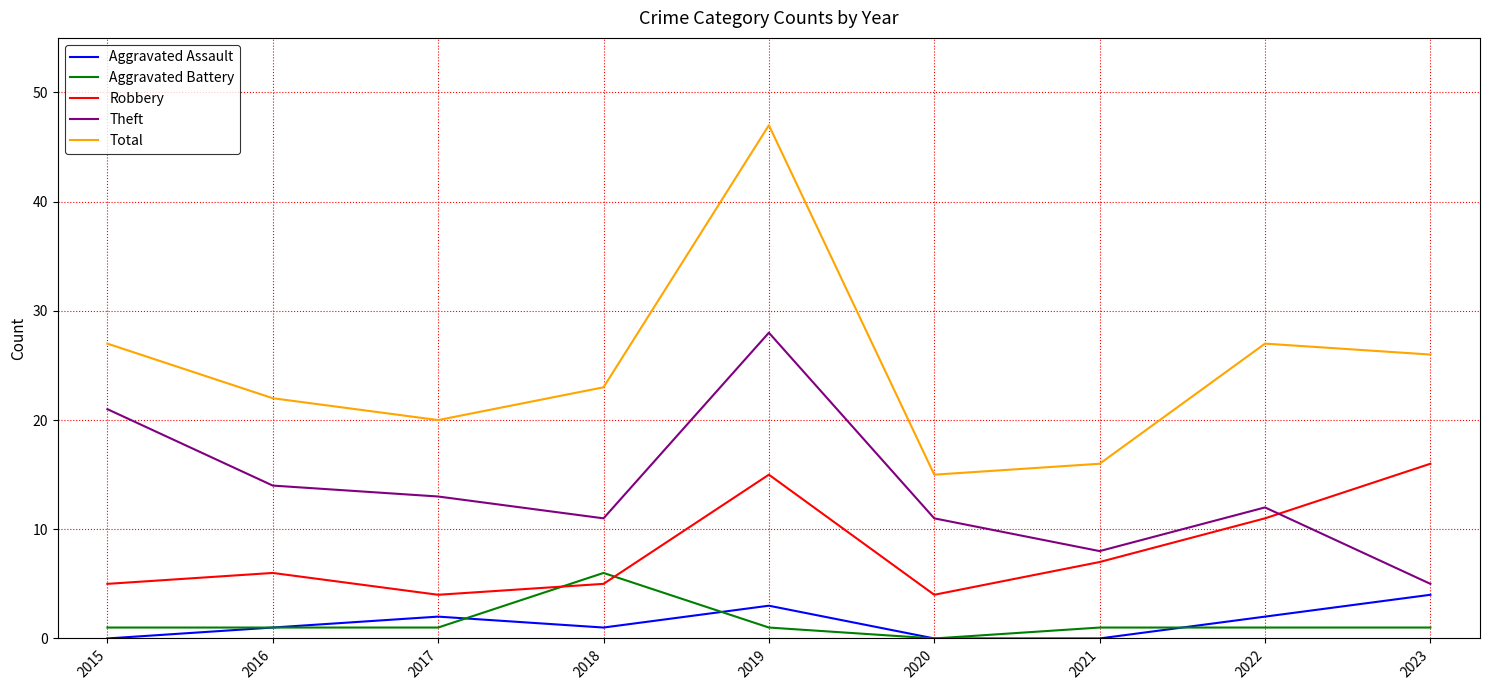

Which series has the widest spread of values?

Total